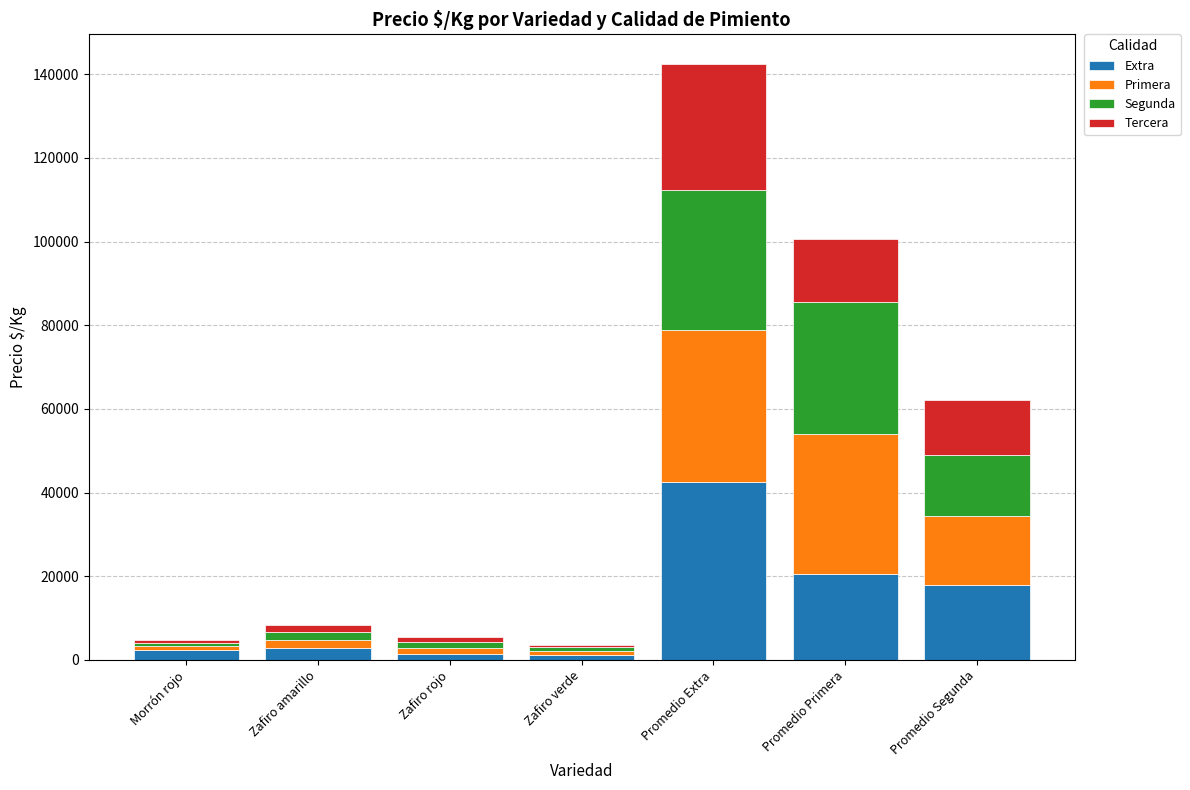

What is the highest value of the Extra series?

42429